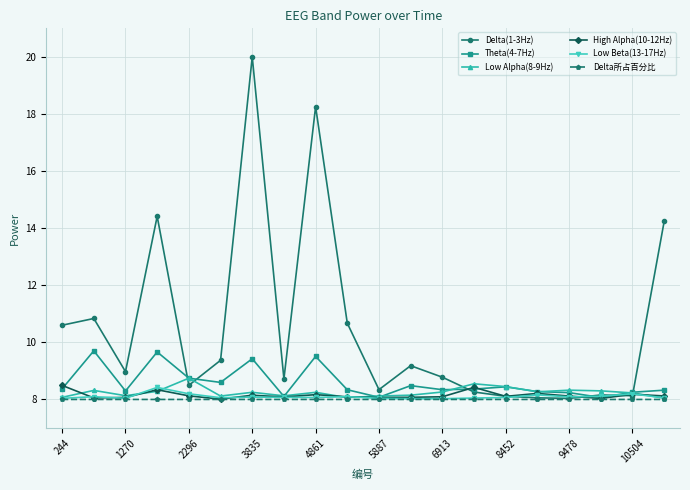

What is the smallest value displayed?

8.0